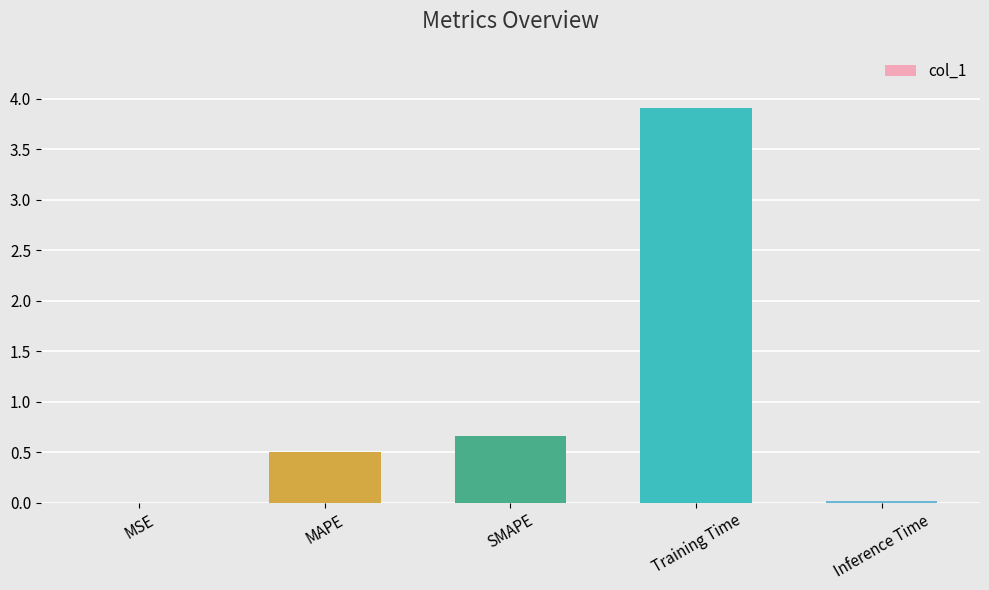

What is the sum of all values?

5.1